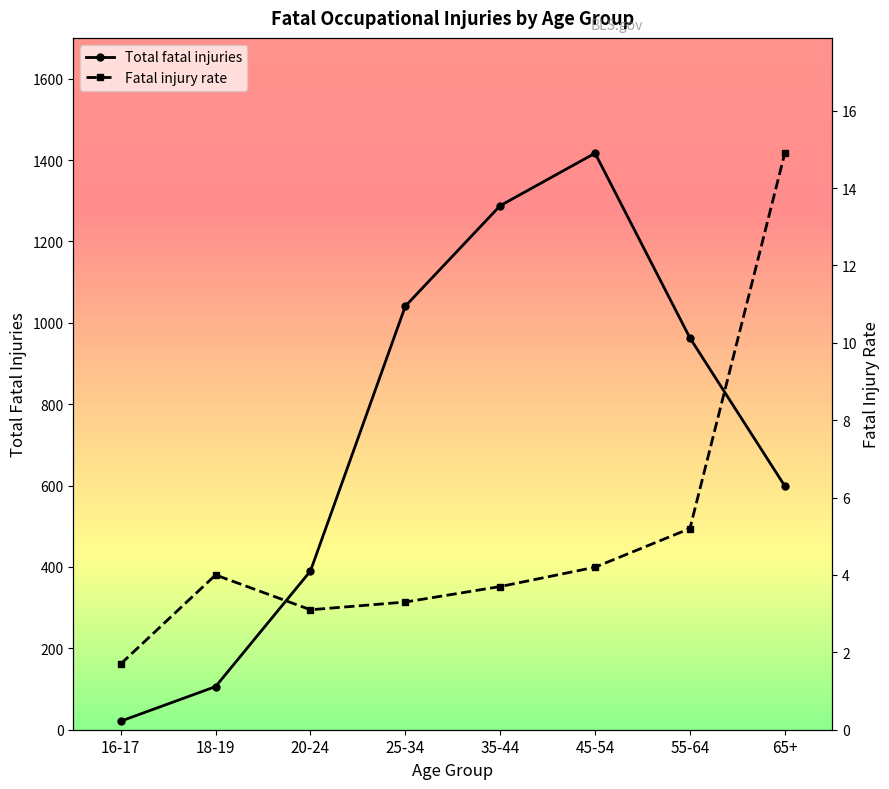

What is the difference between the maximum and minimum values in the Fatal injury rate series?

13.2